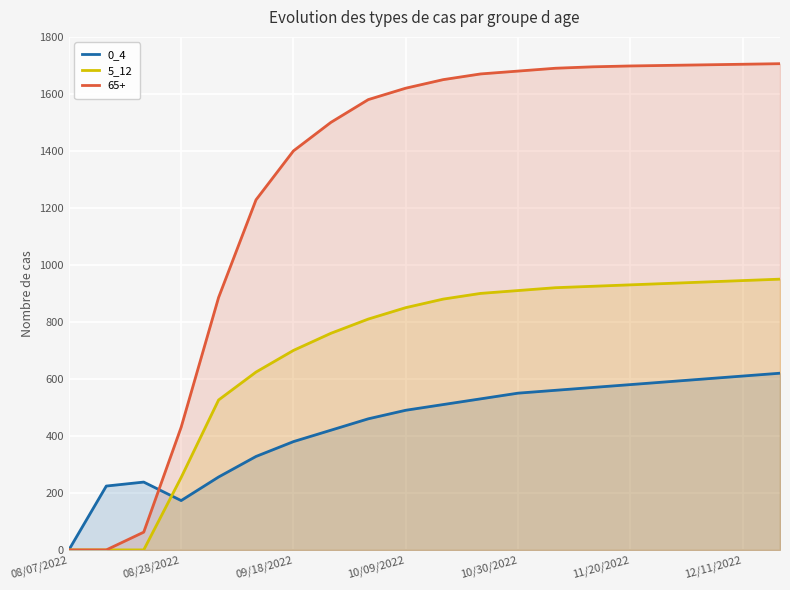

How many categories are shown in the chart?

20